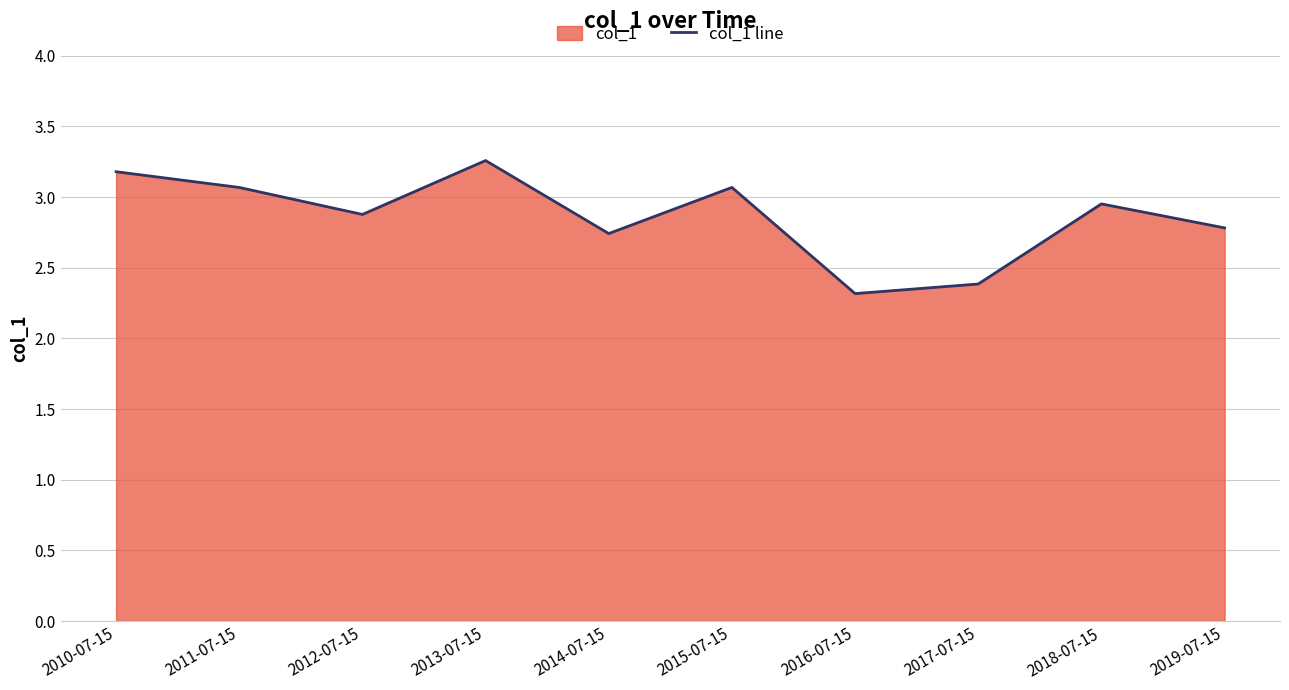

Count the number of categories in the chart.

10